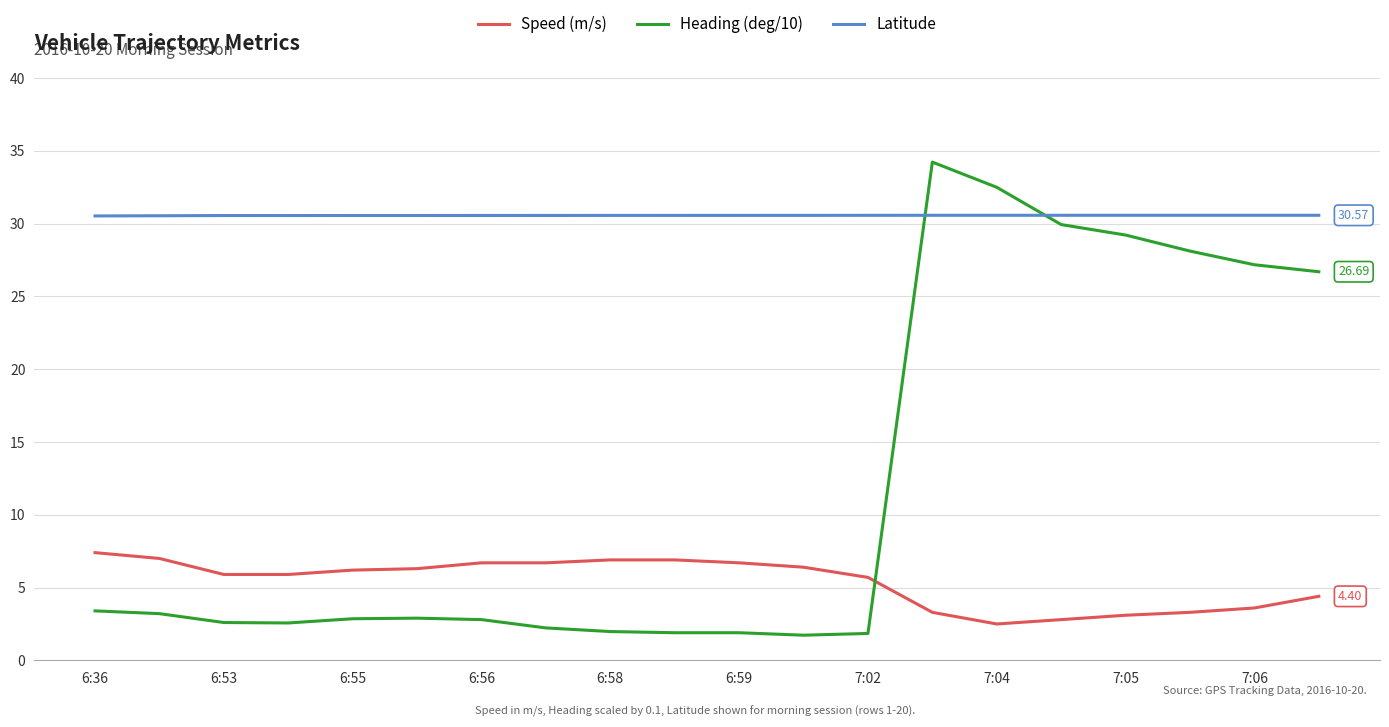

List the series in order of their overall mean, highest first.

Latitude, Heading (deg/10), Speed (m/s)